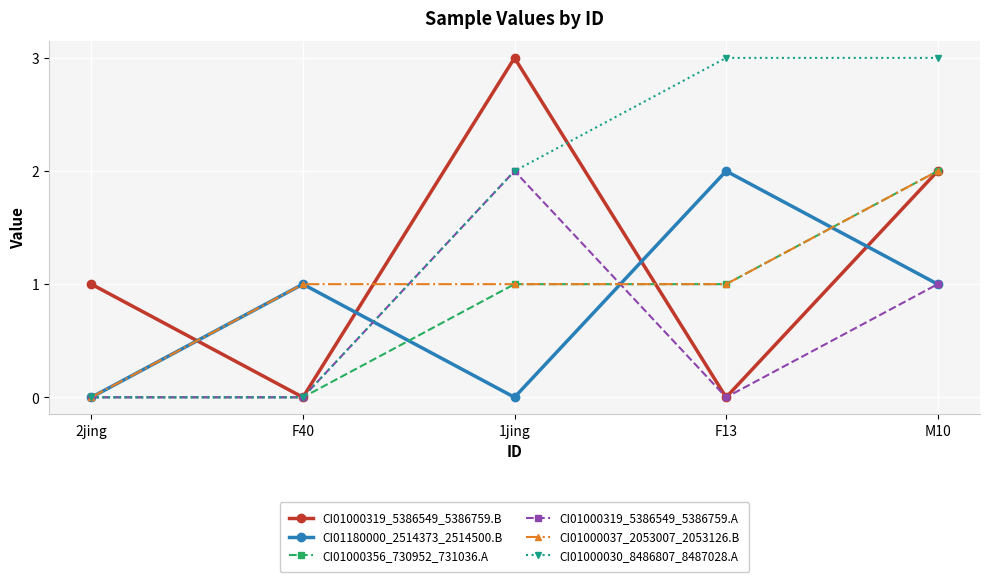

What is the maximum value shown in the chart?

3